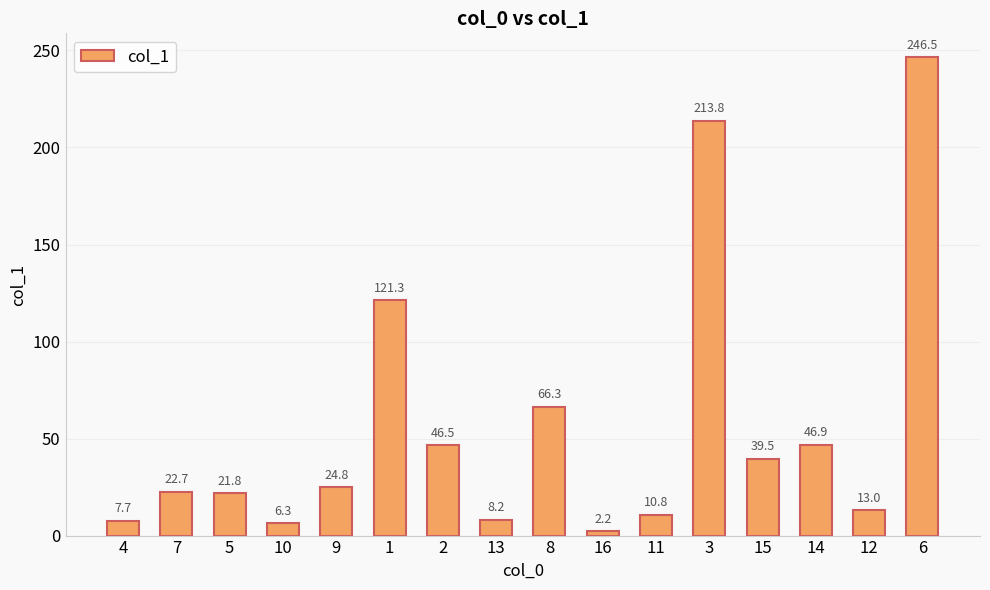

Reading right to left, extract all data points from this chart.

246.5	13.0	46.9	39.5	213.8	10.8	2.2	66.3	8.2	46.5	121.3	24.8	6.3	21.8	22.7	7.7